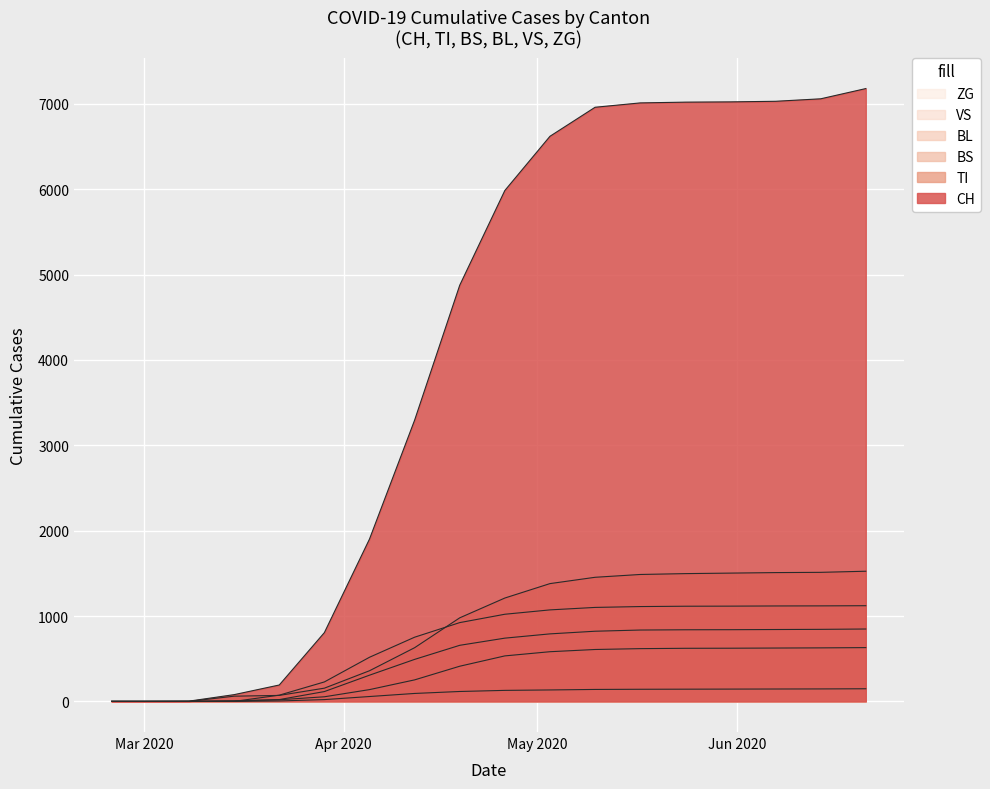

How many series are shown in this chart?

6